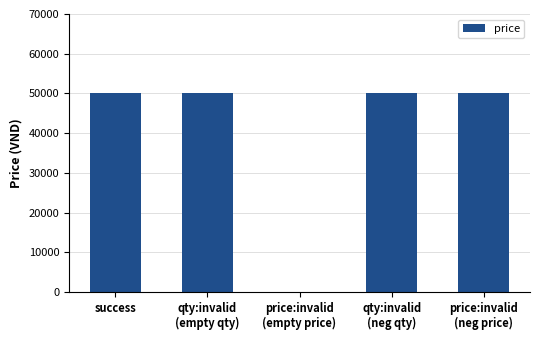

What is the average value?

40000